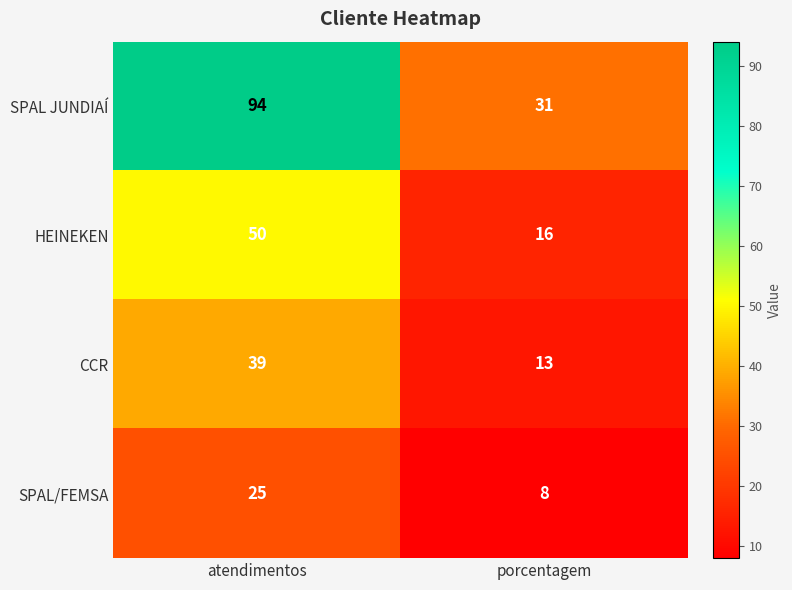

At which category is the sum across all series the highest?

atendimentos